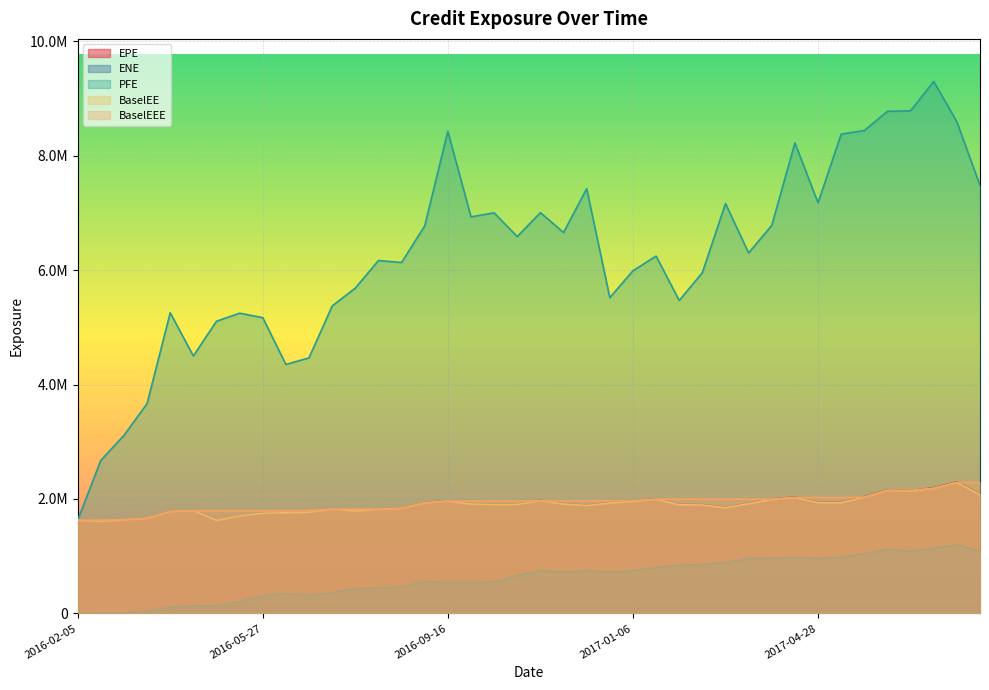

Which has a higher value, 2017-05-26 or 2017-03-31?

2017-05-26